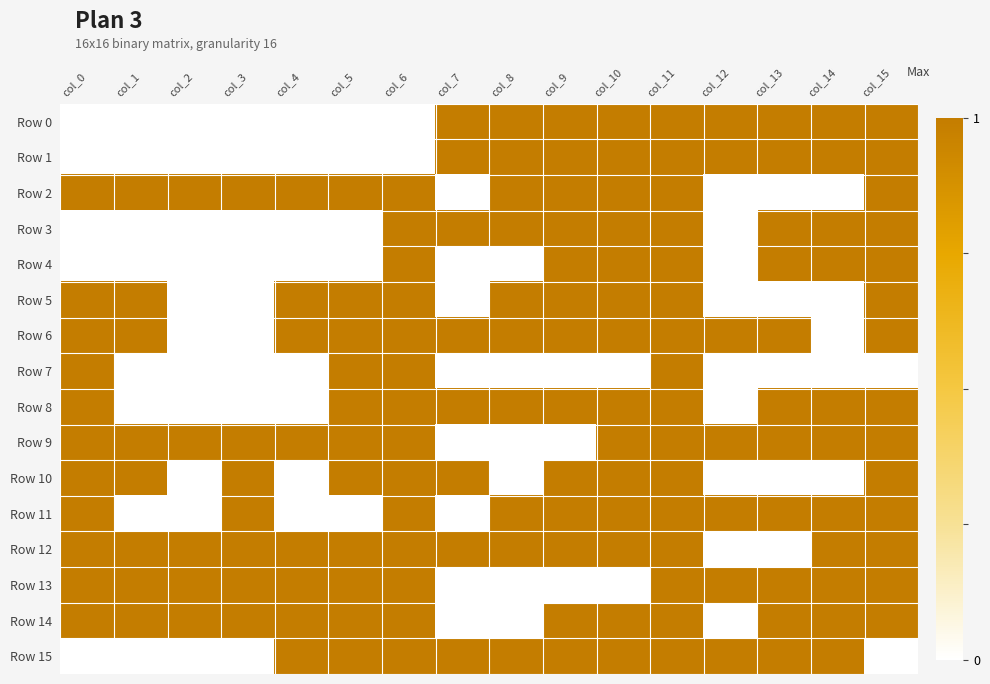

At how many categories does at least one series exceed 0?

16